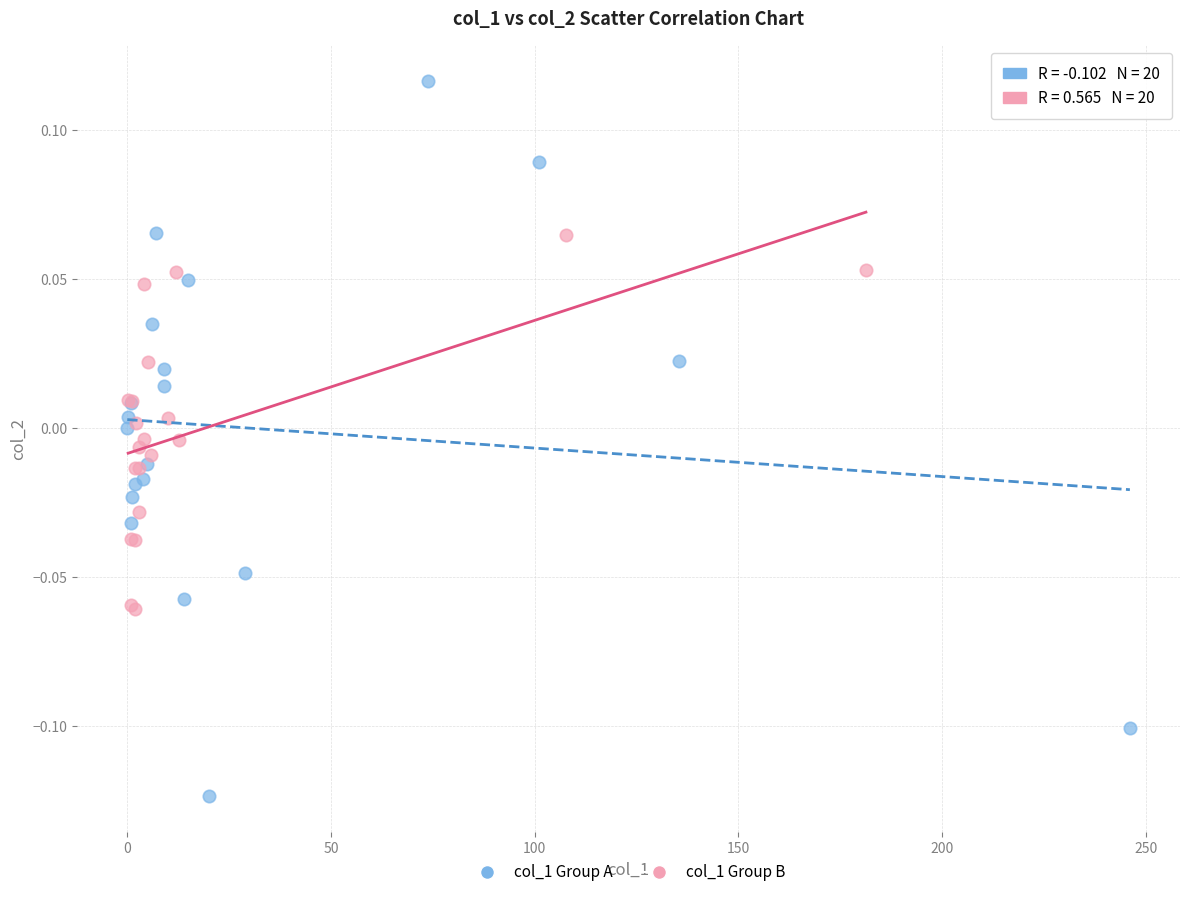

Which series has the largest Y range (max minus min)?

col_1 Group A